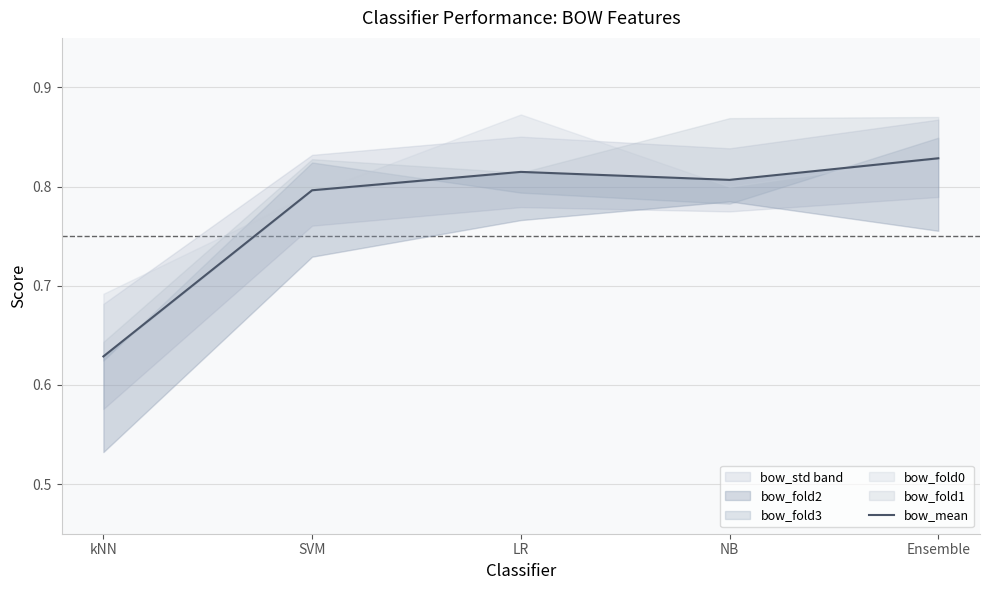

Which category has the lowest value across all series?

kNN